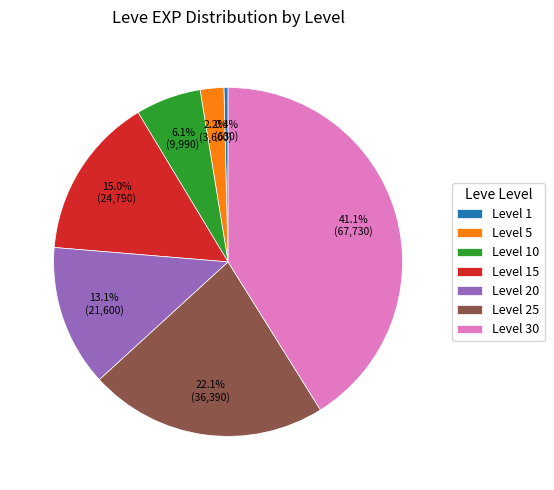

Does Level 10 represent more than half of the total?

No